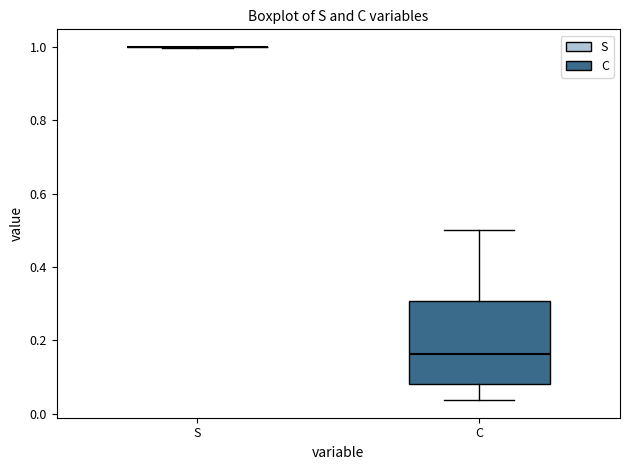

Which box is the tallest, from its lower edge to its upper edge?

C